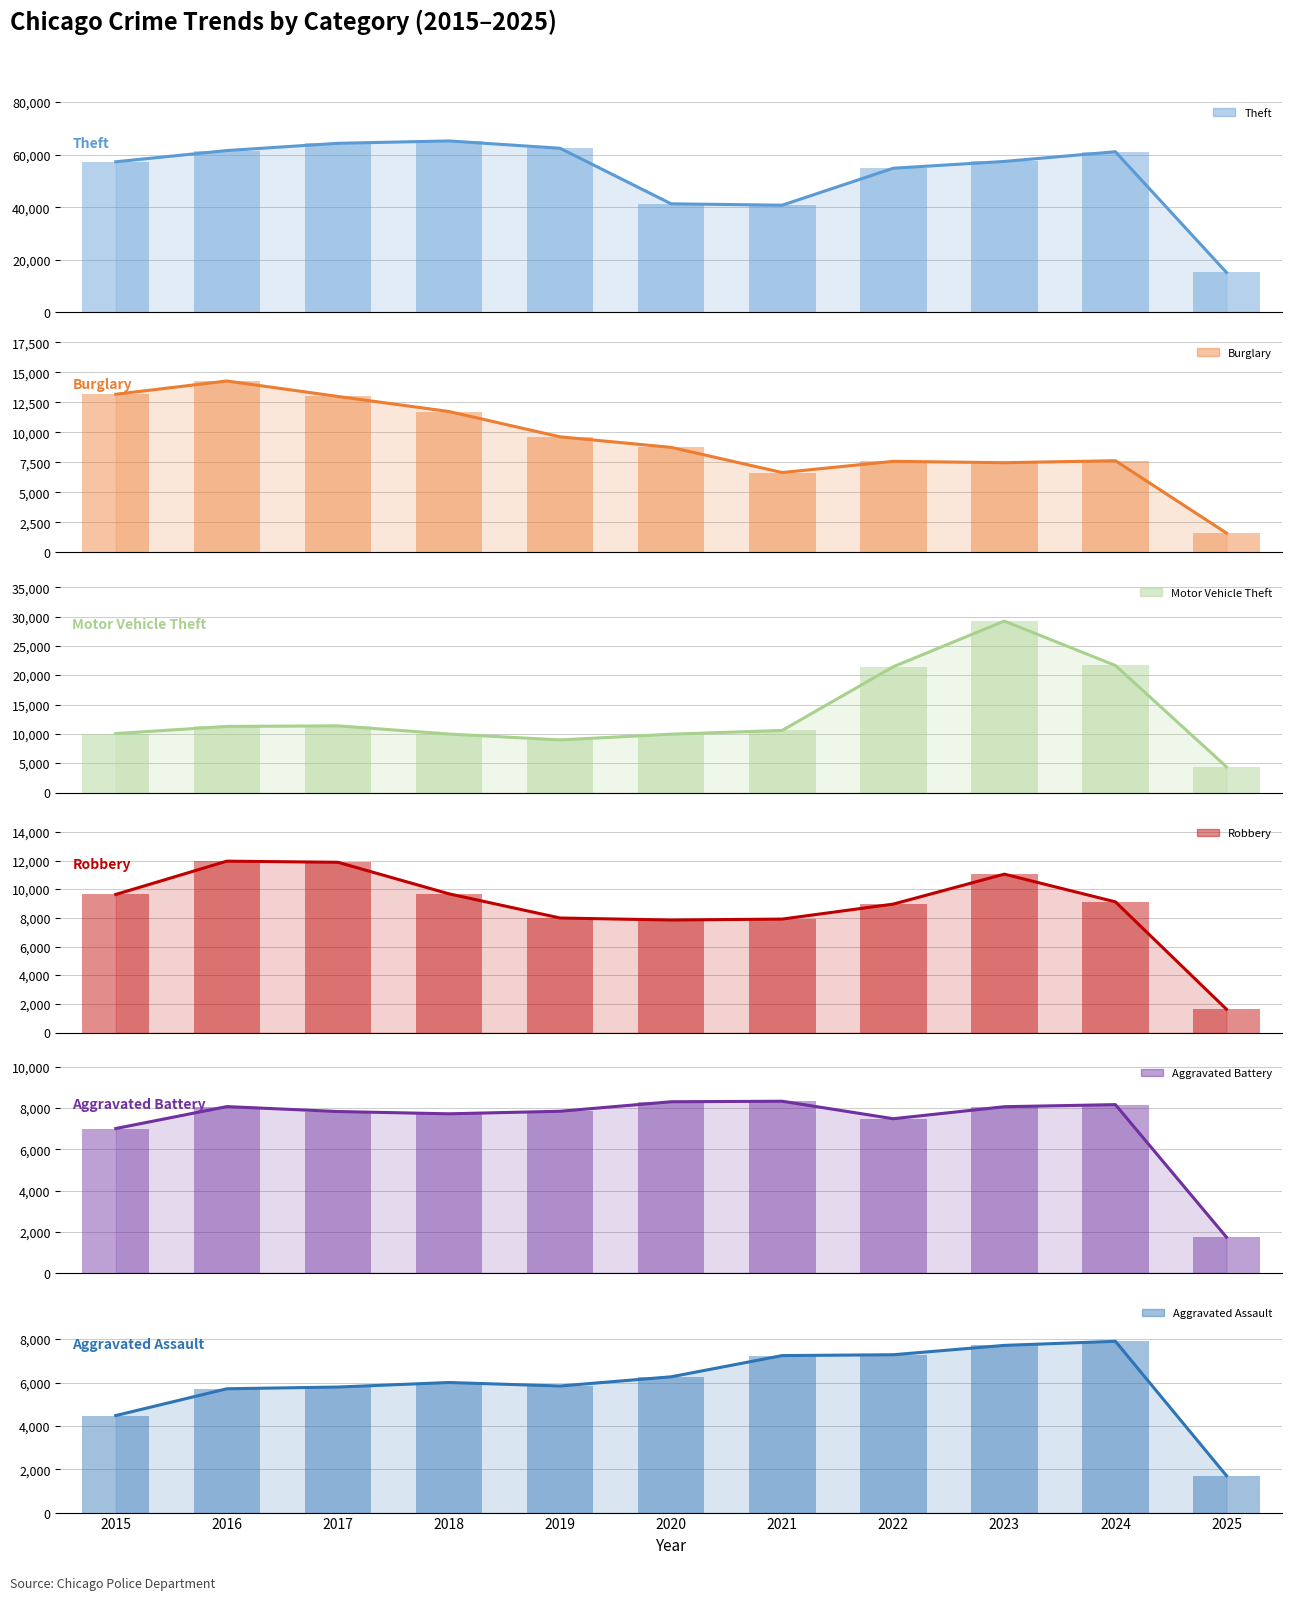

What are all the series names shown in the legend?

Theft, Burglary, Motor Vehicle Theft, Robbery, Aggravated Battery, Aggravated Assault